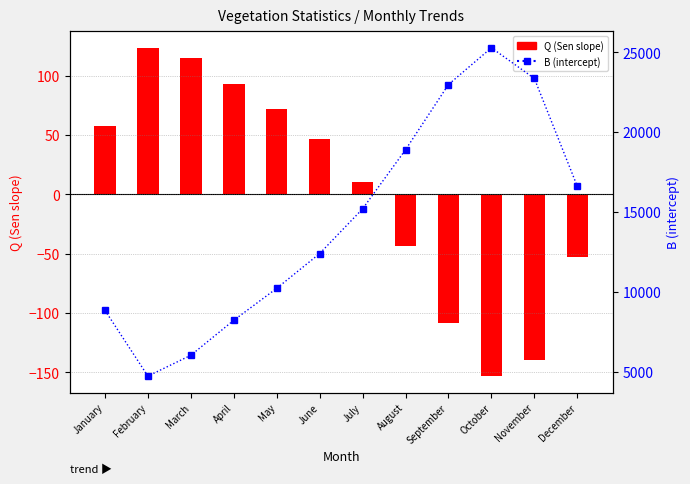

Reading left to right, extract all data points from this chart.

Q (Sen slope): 57.2	123.5	115.0	92.9	72.0	46.8	10.2	-43.5	-108.3	-153.3	-139.7	-52.9
B (intercept): 8841.9	4720.9	6027.1	8219.7	10221.2	12399.8	15200.6	18902.9	22988.9	25291.9	23369.1	16614.3